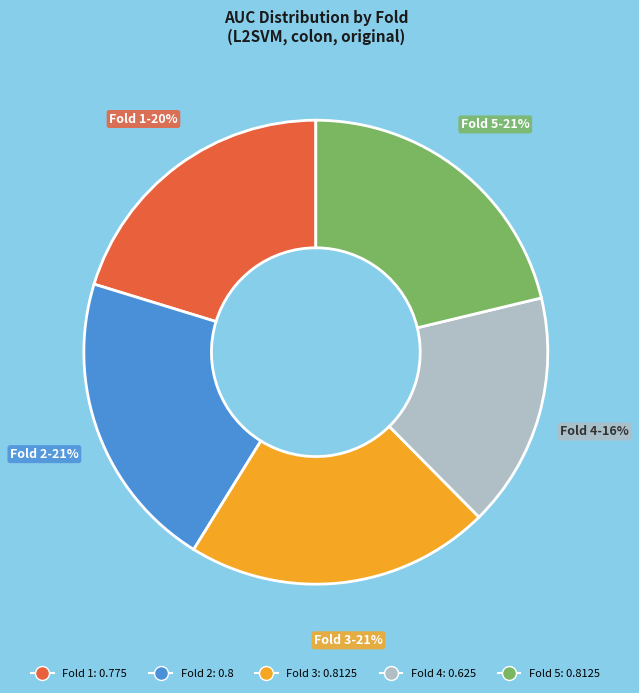

What is the smallest slice in the pie chart?

Fold 4